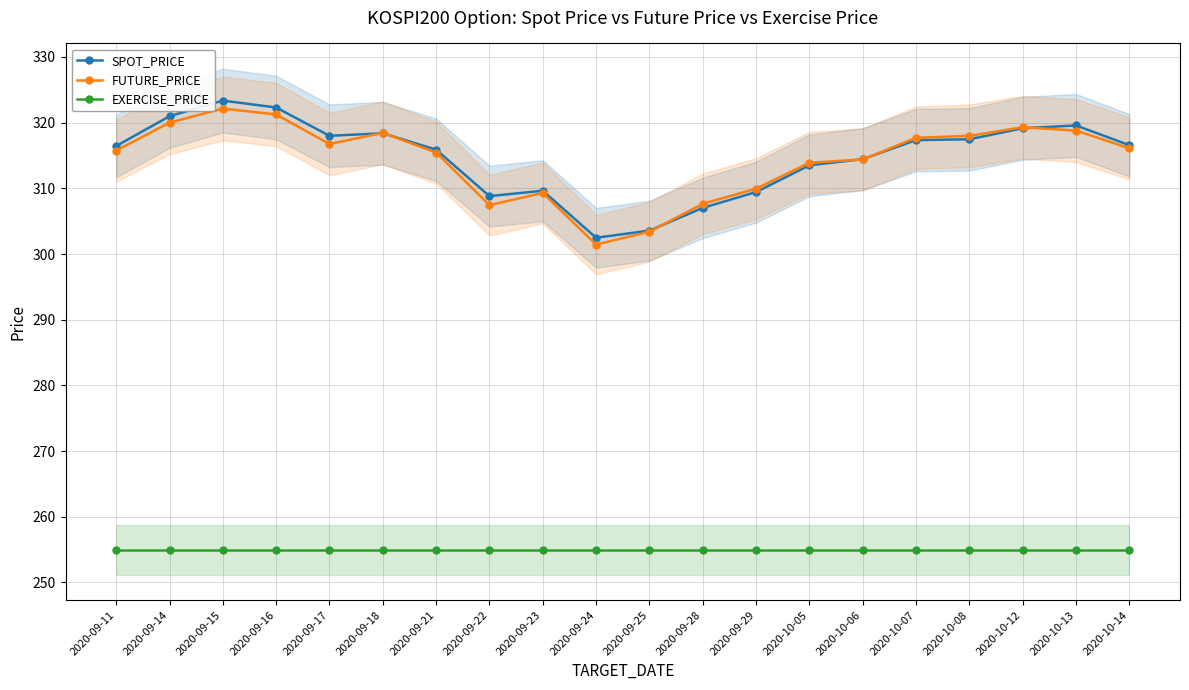

Which category has the highest value in the SPOT_PRICE series?

2020-09-15